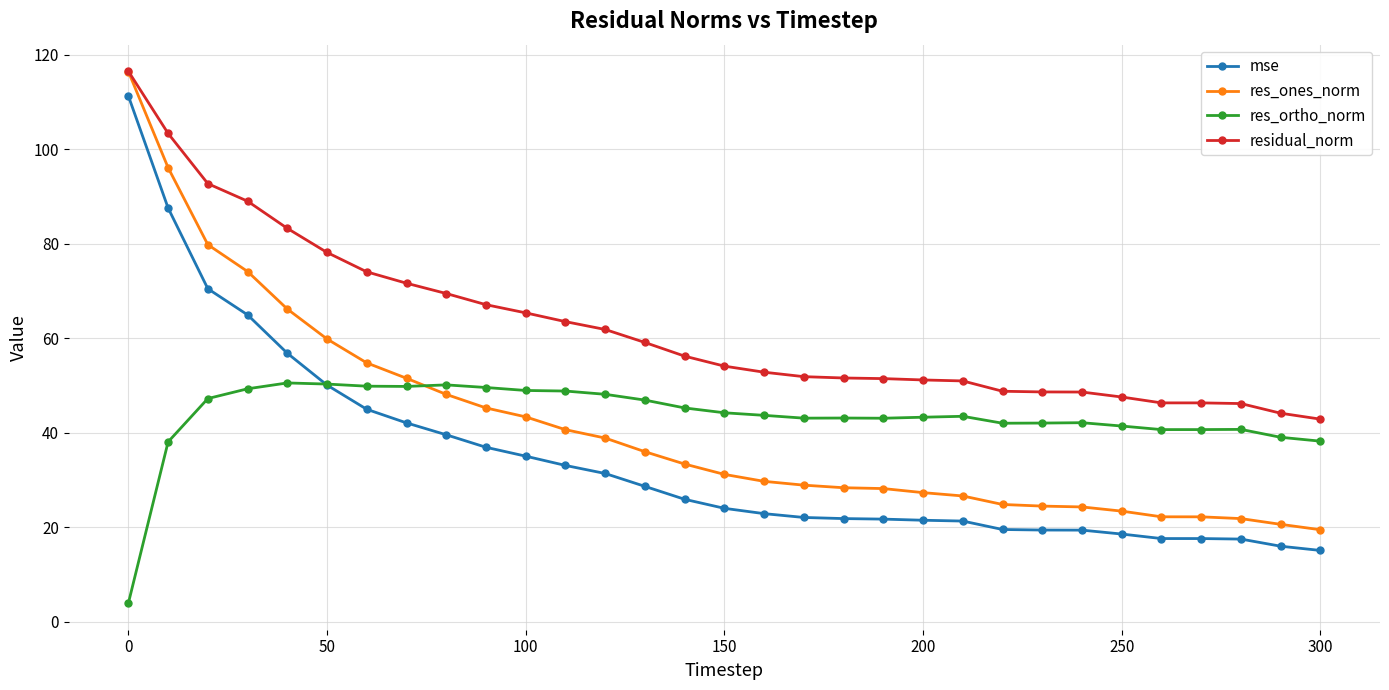

What is the difference between the maximum and minimum values in the res_ones_norm series?

97.0